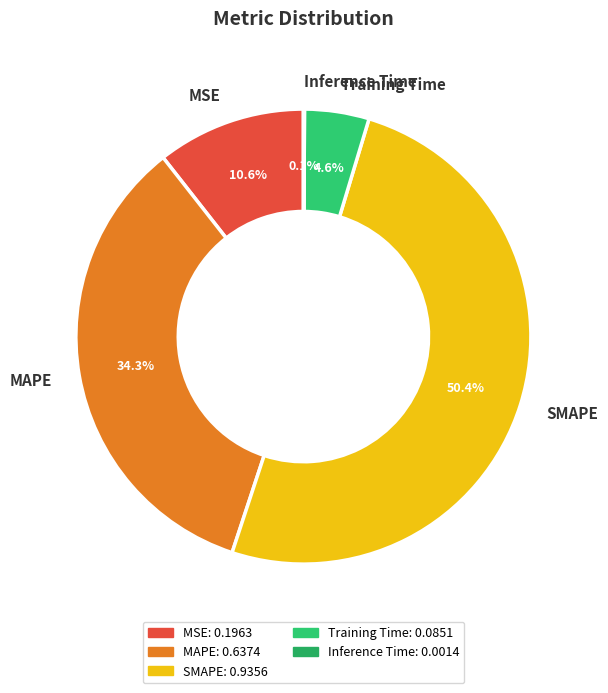

Does any single category account for the majority?

Yes